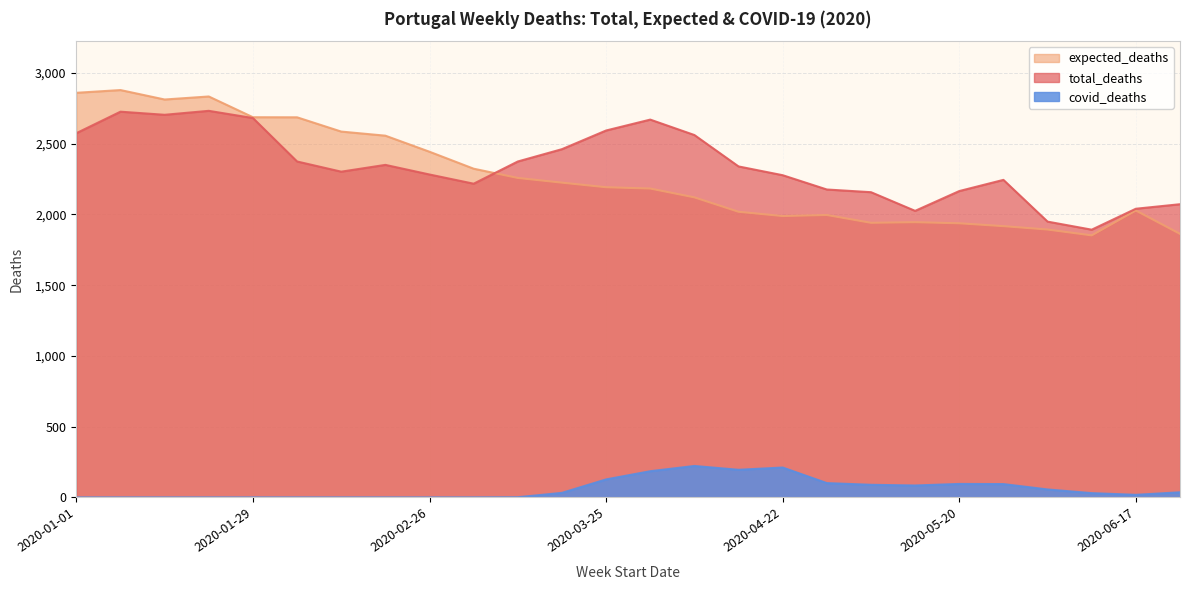

What is the highest value of the expected_deaths series?

2878.8